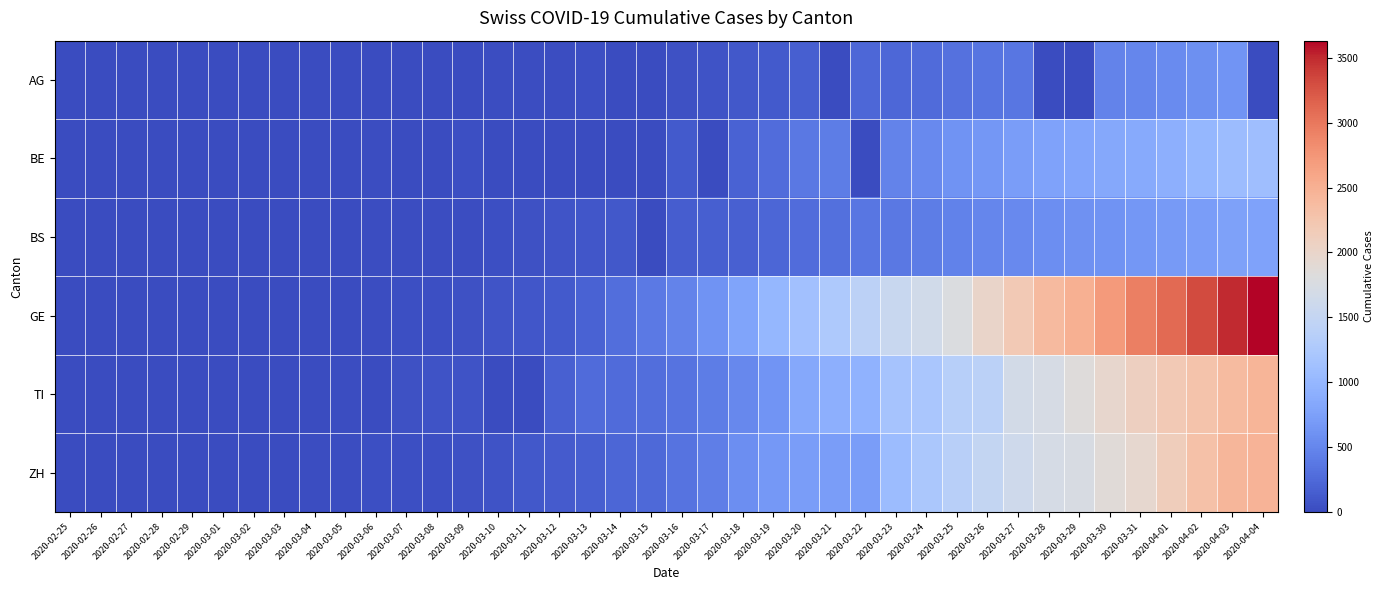

Reading left to right, extract all data points from this chart.

AG: 2020-02-25=0	2020-02-26=0	2020-02-27=0	2020-02-28=1	2020-02-29=0	2020-03-01=0	2020-03-02=2	2020-03-03=6	2020-03-04=7	2020-03-05=9	2020-03-06=12	2020-03-07=0	2020-03-08=0	2020-03-09=14	2020-03-10=17	2020-03-11=18	2020-03-12=27	2020-03-13=32	2020-03-14=0	2020-03-15=0	2020-03-16=52	2020-03-17=67	2020-03-18=101	2020-03-19=118	2020-03-20=168	2020-03-21=0	2020-03-22=232	2020-03-23=241	2020-03-24=266	2020-03-25=319	2020-03-26=349	2020-03-27=364	2020-03-28=0	2020-03-29=0	2020-03-30=481	2020-03-31=499	2020-04-01=549	2020-04-02=592	2020-04-03=626	2020-04-04=0
BE: 2020-02-25=0	2020-02-26=0	2020-02-27=0	2020-02-28=1	2020-02-29=0	2020-03-01=2	2020-03-02=4	2020-03-03=0	2020-03-04=6	2020-03-05=0	2020-03-06=17	2020-03-07=0	2020-03-08=0	2020-03-09=34	2020-03-10=0	2020-03-11=0	2020-03-12=0	2020-03-13=0	2020-03-14=0	2020-03-15=0	2020-03-16=123	2020-03-17=0	2020-03-18=193	2020-03-19=282	2020-03-20=377	2020-03-21=418	2020-03-22=0	2020-03-23=470	2020-03-24=532	2020-03-25=624	2020-03-26=660	2020-03-27=718	2020-03-28=767	2020-03-29=798	2020-03-30=826	2020-03-31=856	2020-04-01=909	2020-04-02=1003	2020-04-03=1073	2020-04-04=1106
BS: 2020-02-25=0	2020-02-26=0	2020-02-27=1	2020-02-28=1	2020-02-29=1	2020-03-01=1	2020-03-02=1	2020-03-03=3	2020-03-04=3	2020-03-05=8	2020-03-06=15	2020-03-07=21	2020-03-08=24	2020-03-09=28	2020-03-10=33	2020-03-11=49	2020-03-12=73	2020-03-13=92	2020-03-14=100	2020-03-15=0	2020-03-16=144	2020-03-17=165	2020-03-18=182	2020-03-19=222	2020-03-20=272	2020-03-21=299	2020-03-22=358	2020-03-23=376	2020-03-24=414	2020-03-25=466	2020-03-26=505	2020-03-27=534	2020-03-28=573	2020-03-29=609	2020-03-30=621	2020-03-31=657	2020-04-01=691	2020-04-02=718	2020-04-03=758	2020-04-04=771
GE: 2020-02-25=0	2020-02-26=1	2020-02-27=1	2020-02-28=3	2020-02-29=5	2020-03-01=7	2020-03-02=7	2020-03-03=9	2020-03-04=9	2020-03-05=13	2020-03-06=18	2020-03-07=30	2020-03-08=39	2020-03-09=48	2020-03-10=77	2020-03-11=88	2020-03-12=119	2020-03-13=186	2020-03-14=294	2020-03-15=393	2020-03-16=482	2020-03-17=611	2020-03-18=783	2020-03-19=1006	2020-03-20=1132	2020-03-21=1261	2020-03-22=1408	2020-03-23=1556	2020-03-24=1659	2020-03-25=1780	2020-03-26=2007	2020-03-27=2194	2020-03-28=2393	2020-03-29=2503	2020-03-30=2712	2020-03-31=2944	2020-04-01=3103	2020-04-02=3314	2020-04-03=3504	2020-04-04=3632
TI: 2020-02-25=1	2020-02-26=0	2020-02-27=0	2020-02-28=0	2020-02-29=0	2020-03-01=0	2020-03-02=2	2020-03-03=4	2020-03-04=5	2020-03-05=18	2020-03-06=0	2020-03-07=45	2020-03-08=58	2020-03-09=68	2020-03-10=0	2020-03-11=0	2020-03-12=180	2020-03-13=258	2020-03-14=265	2020-03-15=291	2020-03-16=330	2020-03-17=422	2020-03-18=511	2020-03-19=638	2020-03-20=834	2020-03-21=918	2020-03-22=939	2020-03-23=1165	2020-03-24=1211	2020-03-25=1354	2020-03-26=1401	2020-03-27=1688	2020-03-28=1727	2020-03-29=1837	2020-03-30=1962	2020-03-31=2091	2020-04-01=2195	2020-04-02=2271	2020-04-03=2377	2020-04-04=2442
ZH: 2020-02-25=0	2020-02-26=0	2020-02-27=2	2020-02-28=2	2020-02-29=6	2020-03-01=7	2020-03-02=11	2020-03-03=14	2020-03-04=16	2020-03-05=24	2020-03-06=30	2020-03-07=35	2020-03-08=41	2020-03-09=50	2020-03-10=63	2020-03-11=102	2020-03-12=141	2020-03-13=164	2020-03-14=219	2020-03-15=251	2020-03-16=327	2020-03-17=430	2020-03-18=569	2020-03-19=680	2020-03-20=712	2020-03-21=712	2020-03-22=712	2020-03-23=1076	2020-03-24=1224	2020-03-25=1371	2020-03-26=1503	2020-03-27=1630	2020-03-28=1704	2020-03-29=1736	2020-03-30=1862	2020-03-31=1953	2020-04-01=2142	2020-04-02=2306	2020-04-03=2434	2020-04-04=2467